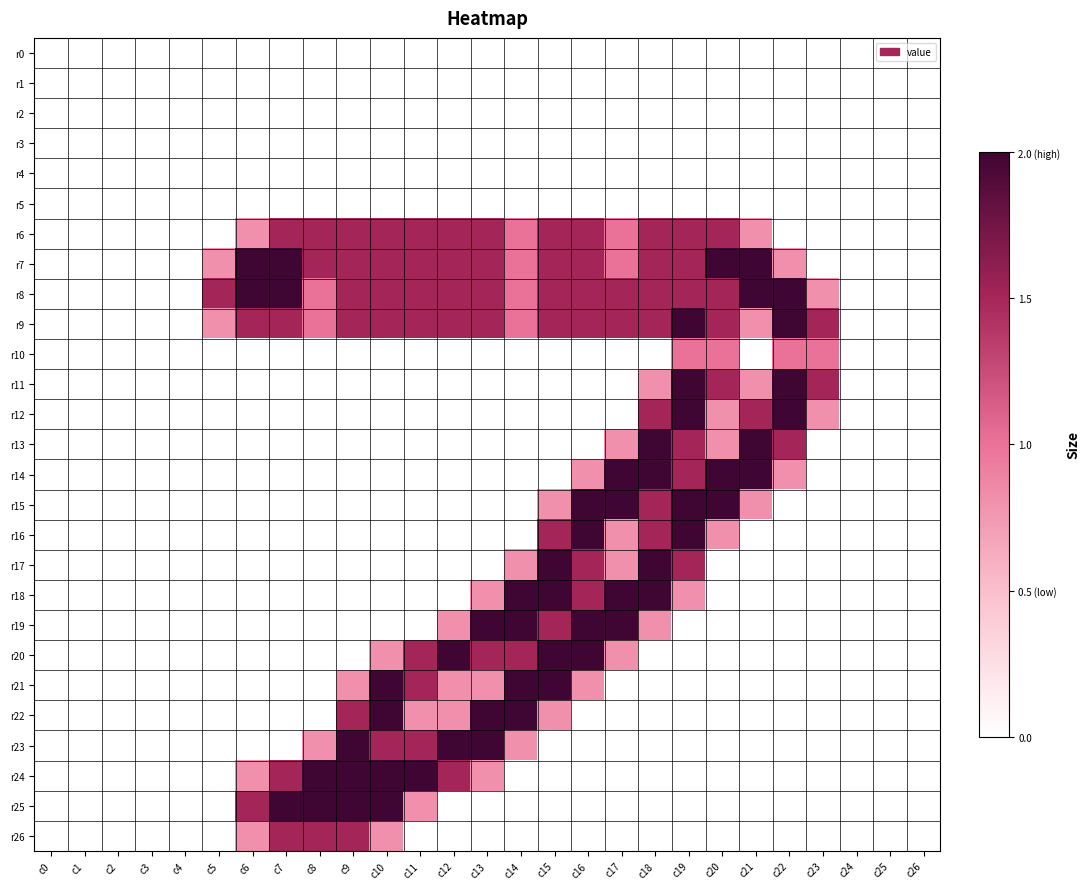

Which series has the widest spread of values?

r7